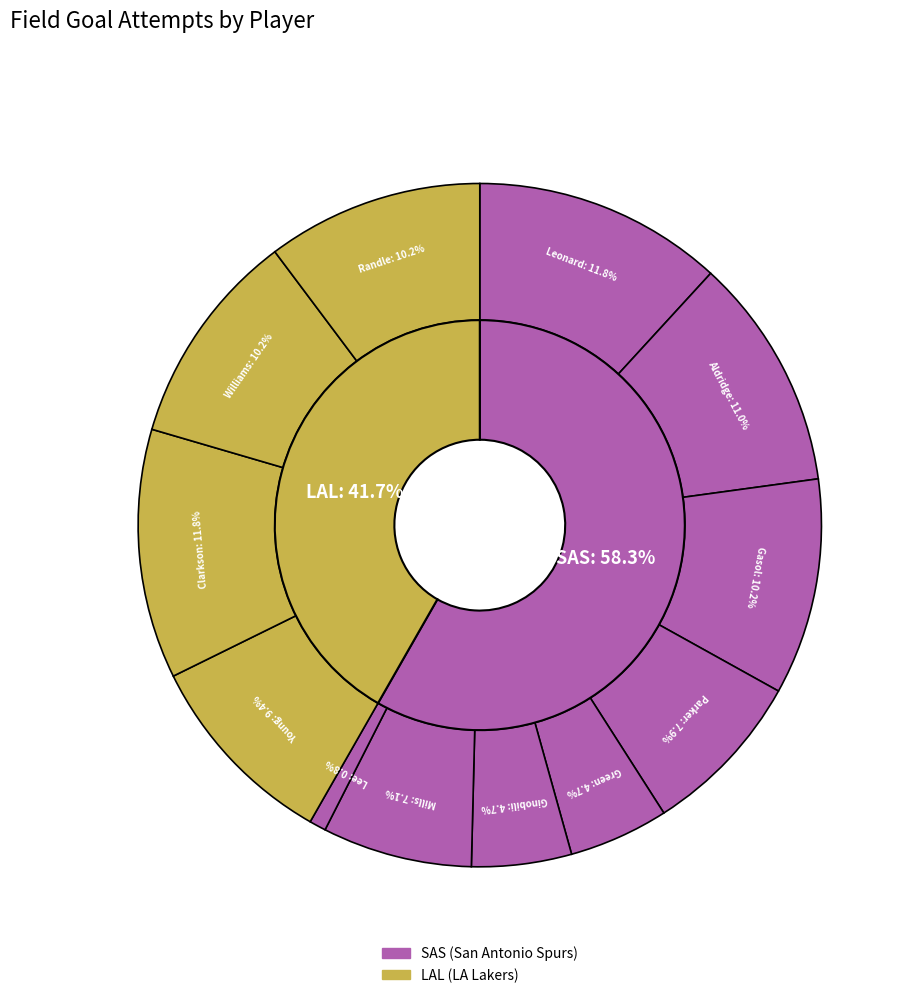

Is it true that Jordan Clarkson is 12% of the pie?

True